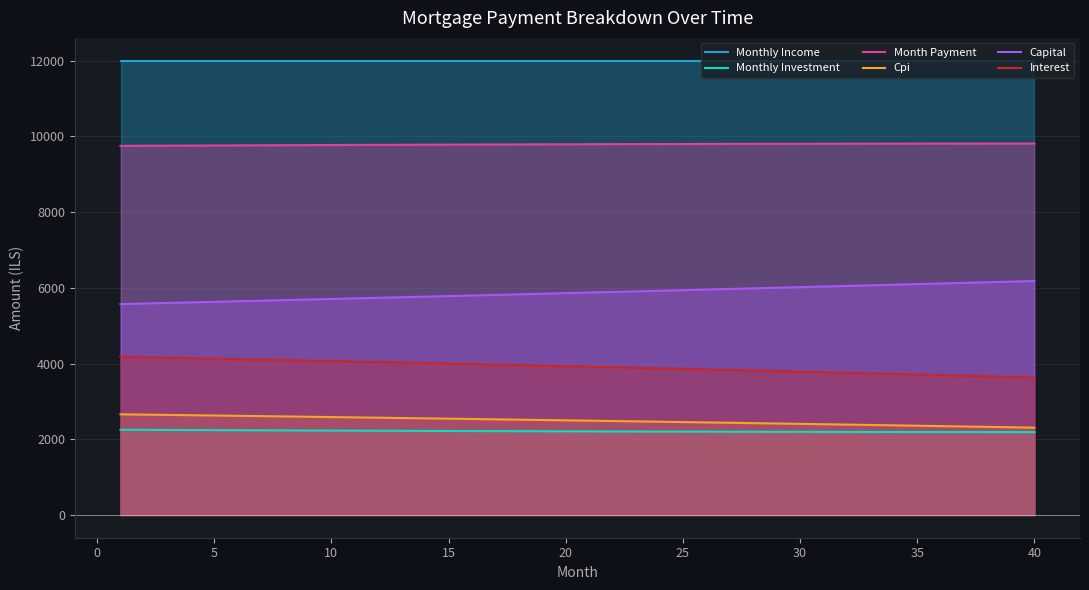

What is the maximum value shown in the chart?

12000.0